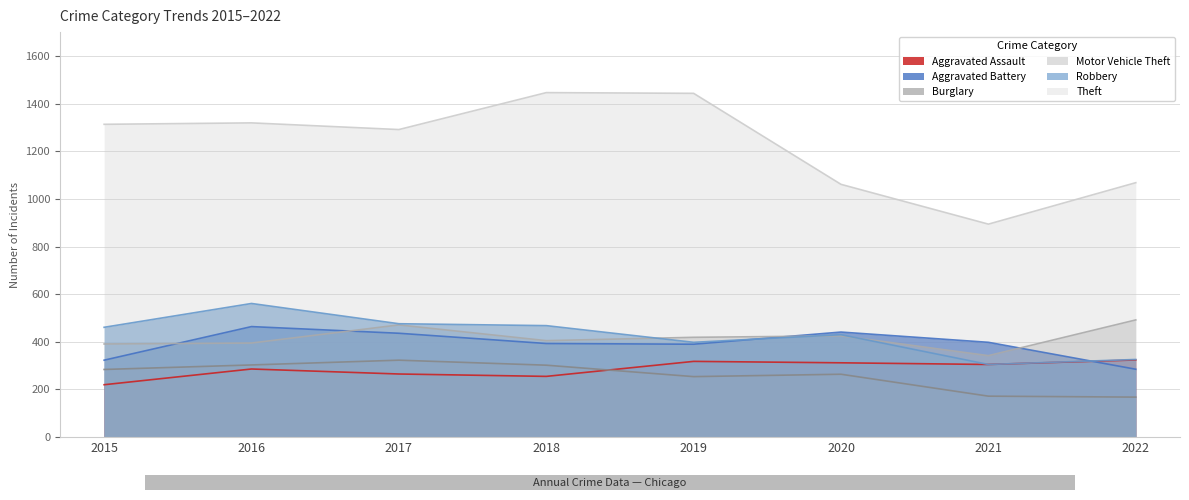

Does the chart display data point markers on the line(s)?

No